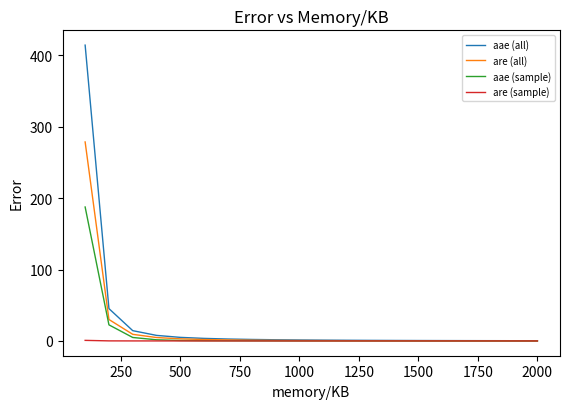

Which series has the widest spread of values?

aae (all)